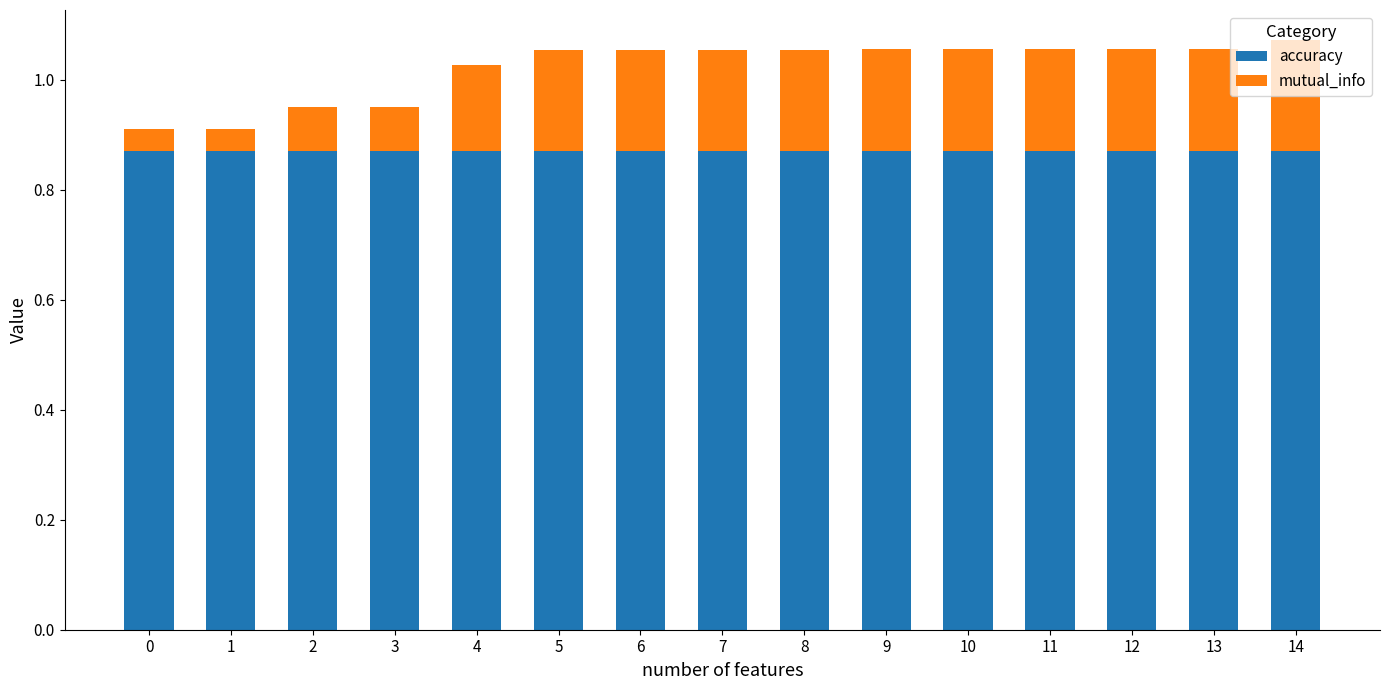

What is the total value across all series at 13?

1.1